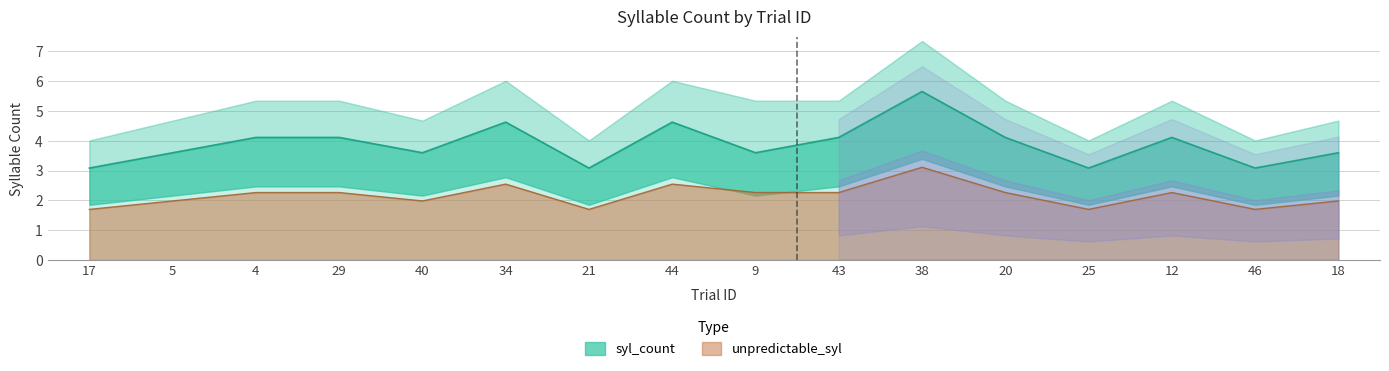

Reading left to right, what are all the values shown in this chart?

syl_count: 17=3.1	5=3.6	4=4.1	29=4.1	40=3.6	34=4.6	21=3.1	44=4.6	9=3.6	43=4.1	38=5.7	20=4.1	25=3.1	12=4.1	46=3.1	18=3.6
unpredictable_syl: 17=1.7	5=2.0	4=2.3	29=2.3	40=2.0	34=2.5	21=1.7	44=2.5	9=2.3	43=2.3	38=3.1	20=2.3	25=1.7	12=2.3	46=1.7	18=2.0